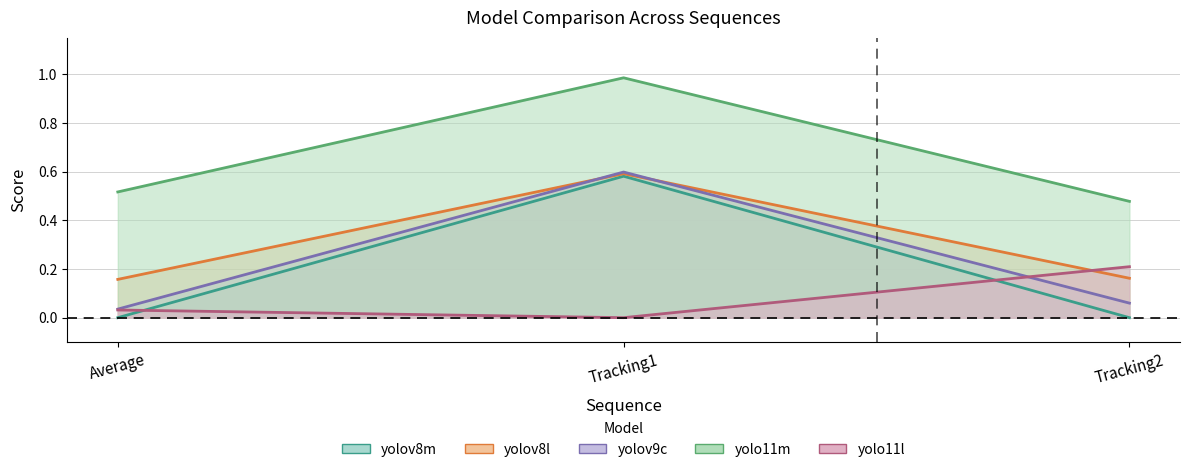

What is the approximate value of yolov9c at Tracking1?

0.6